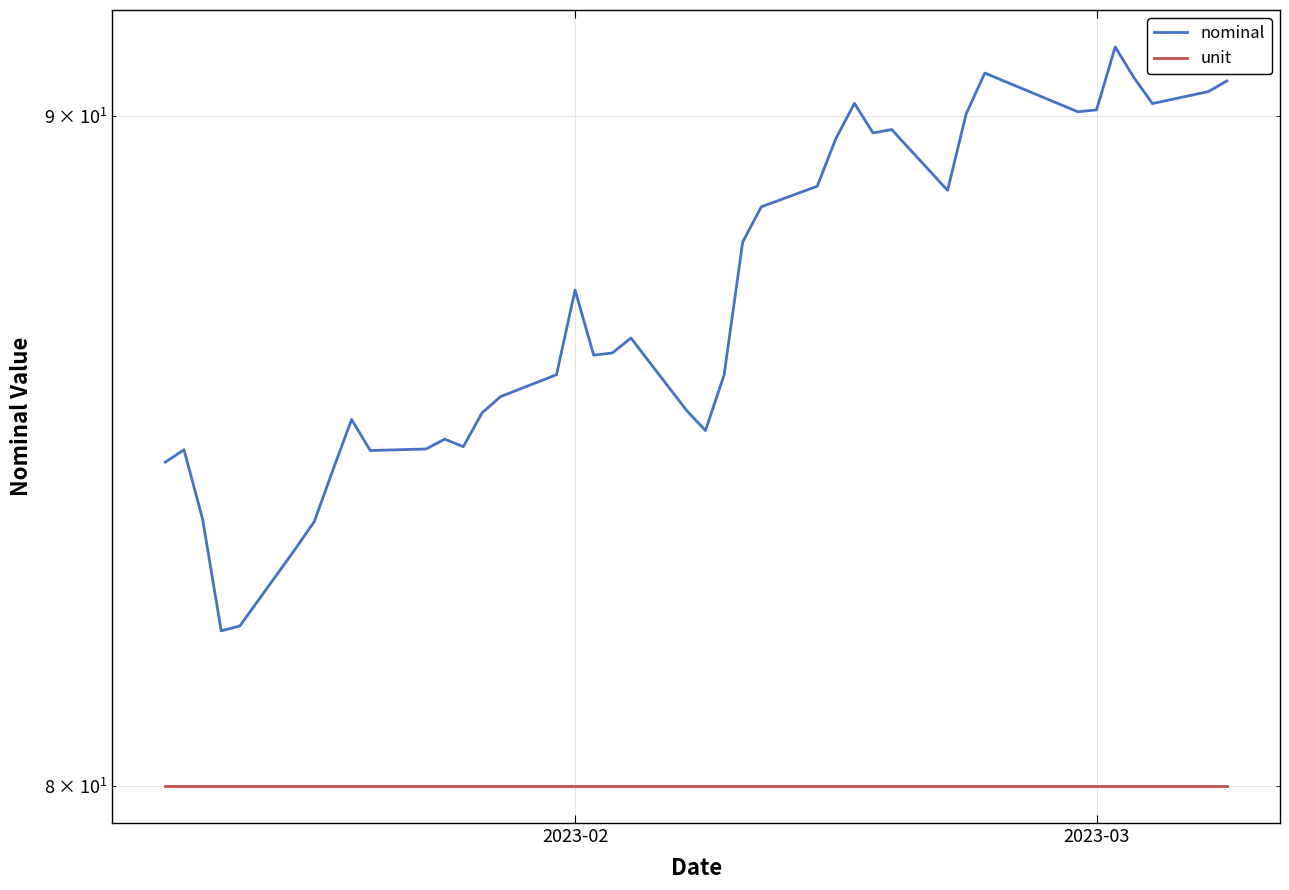

Is the value of nominal at 23 greater than the value of unit at 14?

Yes